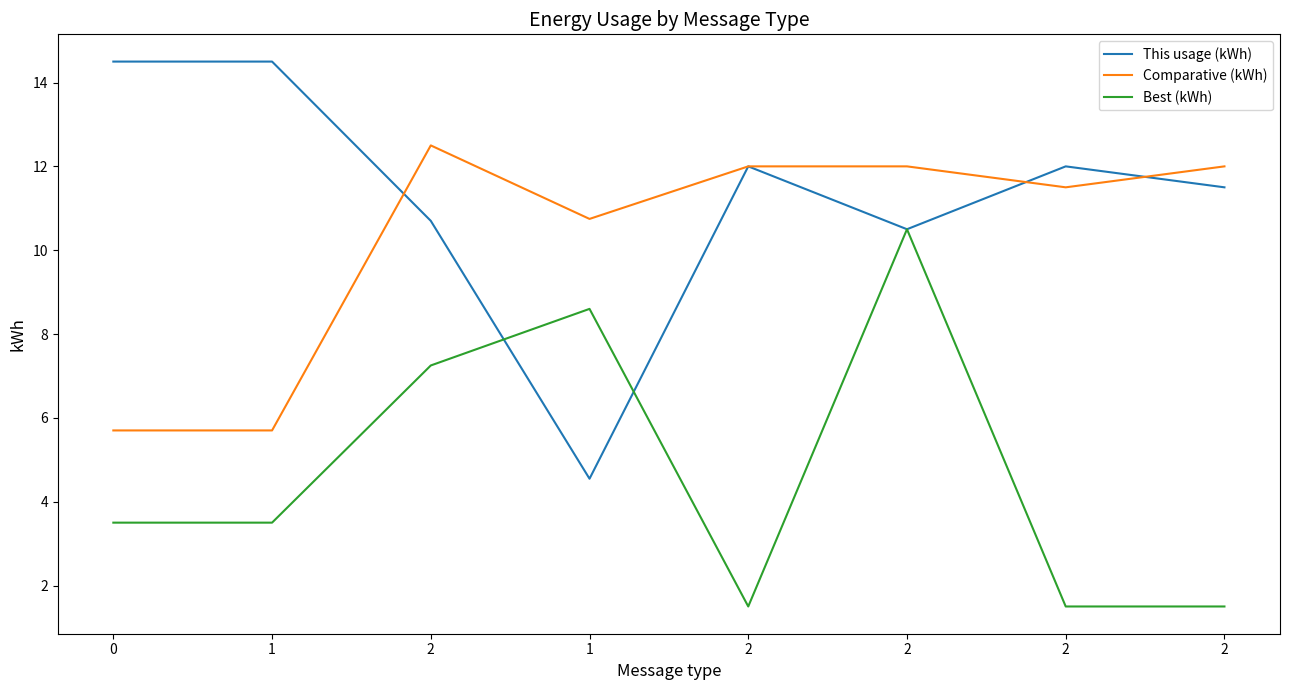

What is the minimum value shown in the chart?

1.5